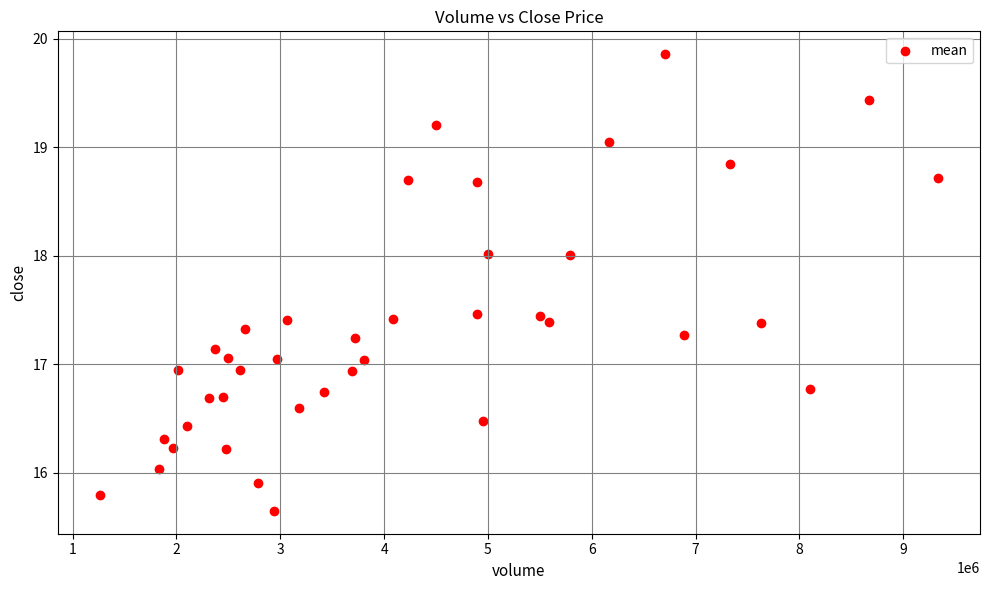

What is the range of X values (max minus min)?

8074189.0